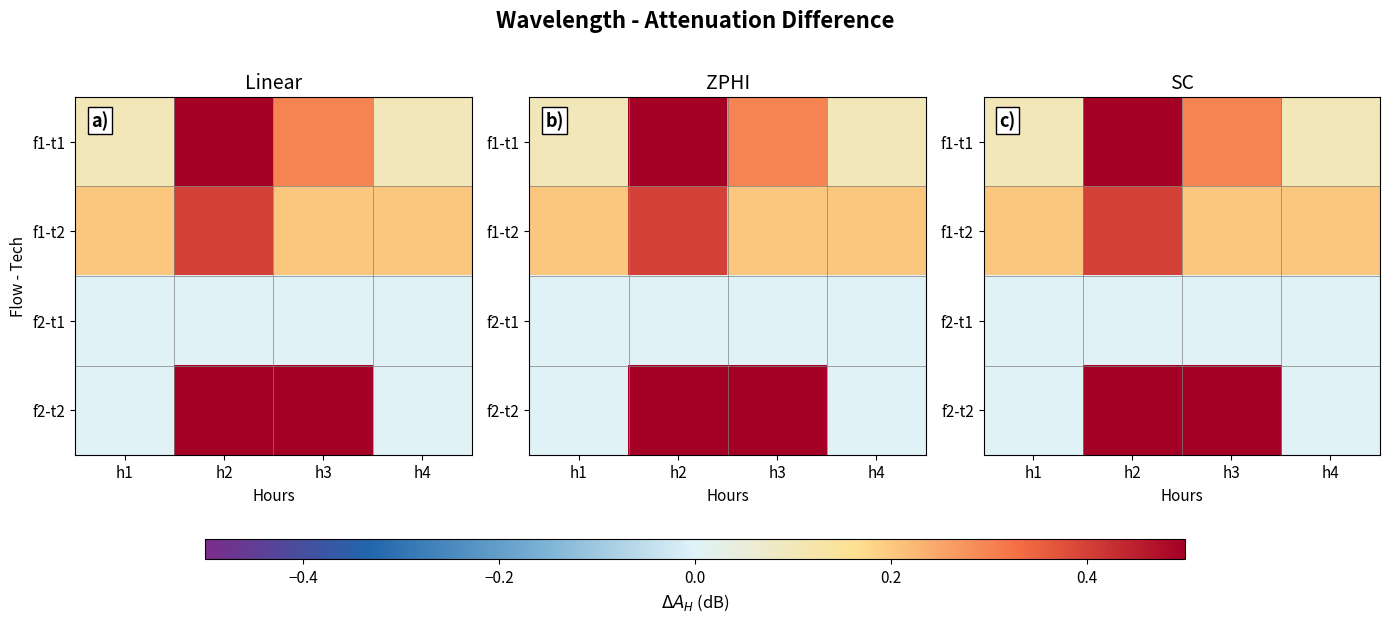

What is the highest value of the f1-t2 series?

0.4